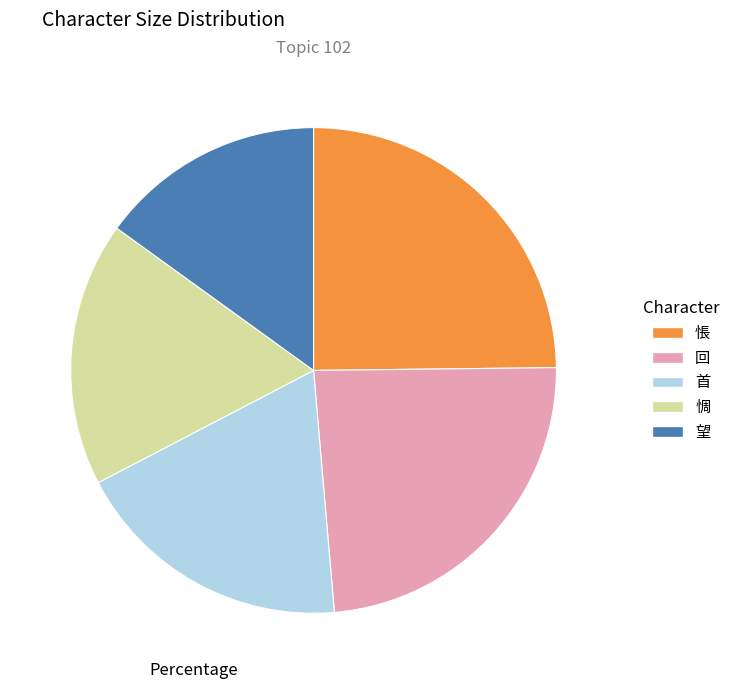

Which category has the biggest portion of the pie?

悵